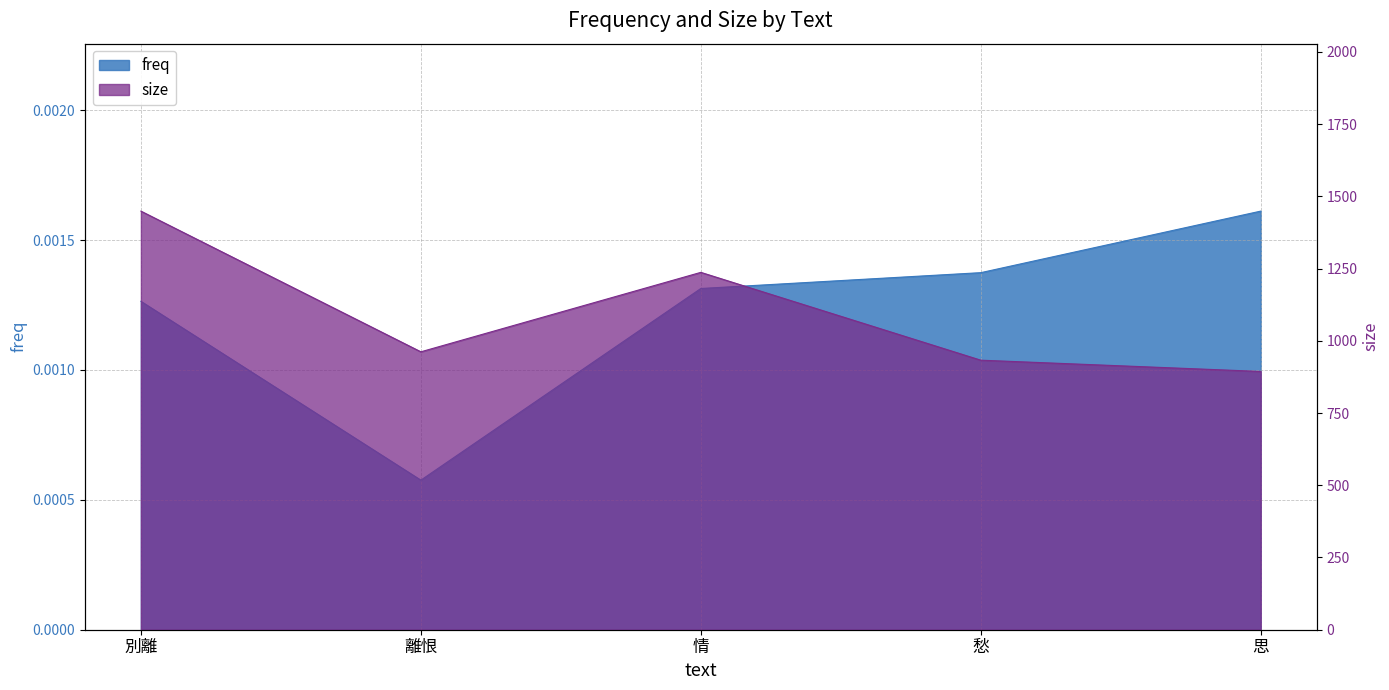

The freq series shows 0.0 at 別離. True or false?

False